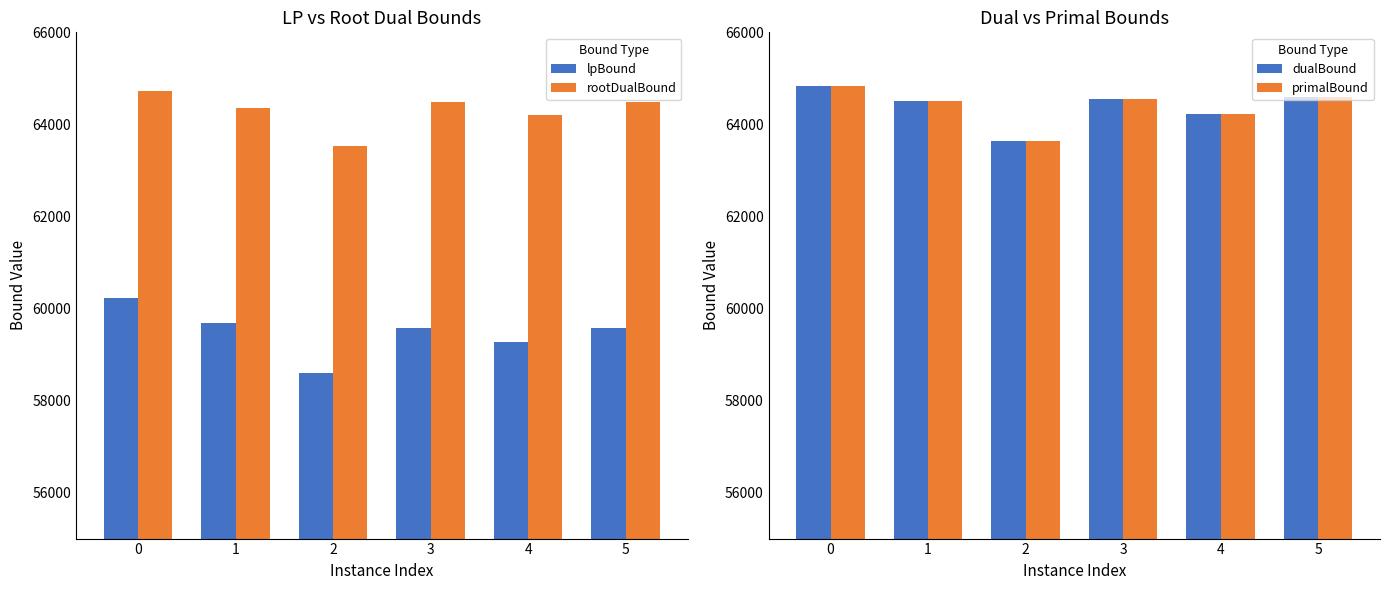

What is the difference between the maximum and minimum values in the rootDualBound series?

1188.3